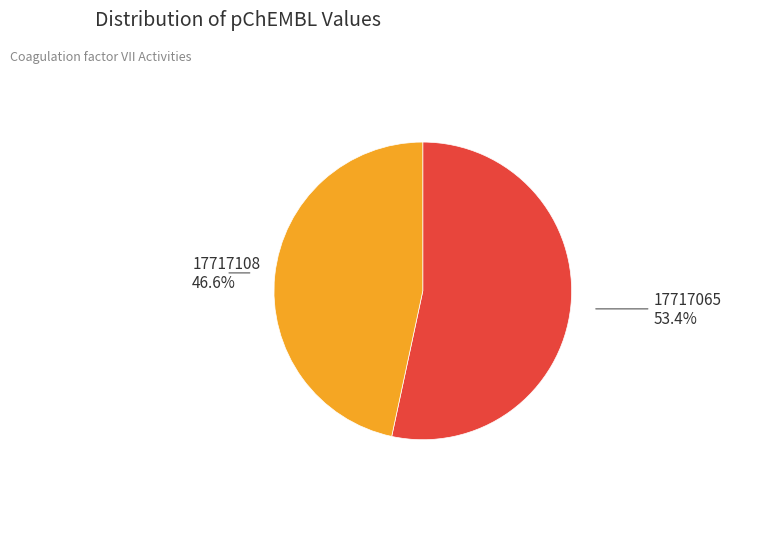

Is there any slice that represents more than half of the pie?

Yes